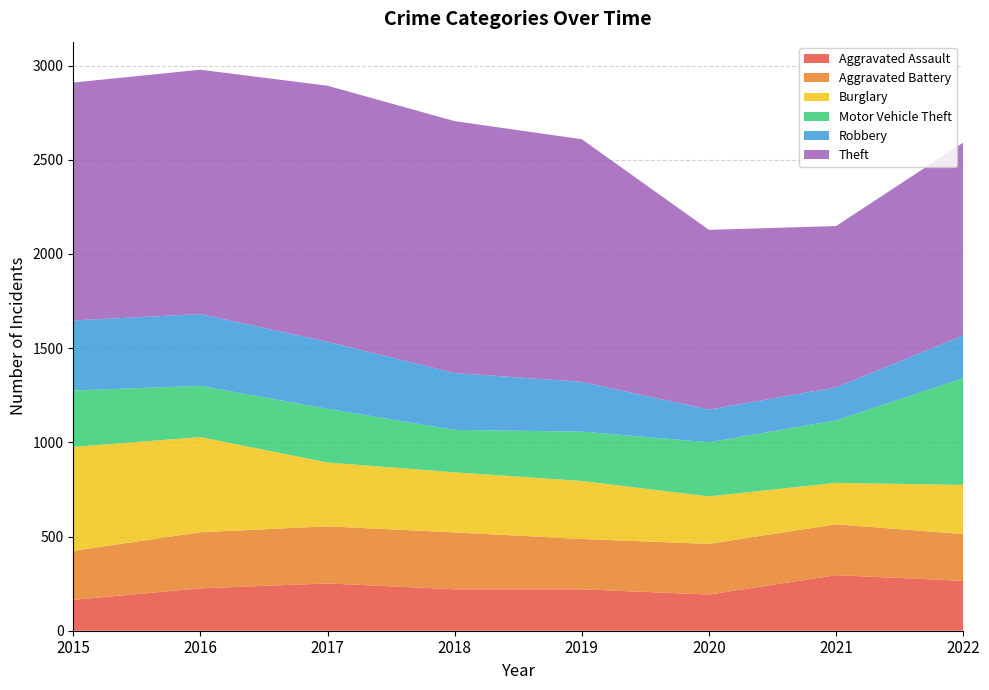

Reading left to right, extract all data points from this chart.

Aggravated Assault: 2015=164	2016=225	2017=251	2018=220	2019=220	2020=192	2021=295	2022=265
Aggravated Battery: 2015=260	2016=298	2017=303	2018=302	2019=267	2020=269	2021=270	2022=248
Burglary: 2015=552	2016=505	2017=339	2018=319	2019=308	2020=252	2021=220	2022=261
Motor Vehicle Theft: 2015=299	2016=272	2017=285	2018=225	2019=262	2020=287	2021=332	2022=567
Robbery: 2015=372	2016=381	2017=356	2018=302	2019=264	2020=174	2021=175	2022=227
Theft: 2015=1263	2016=1297	2017=1359	2018=1337	2019=1288	2020=954	2021=856	2022=1023